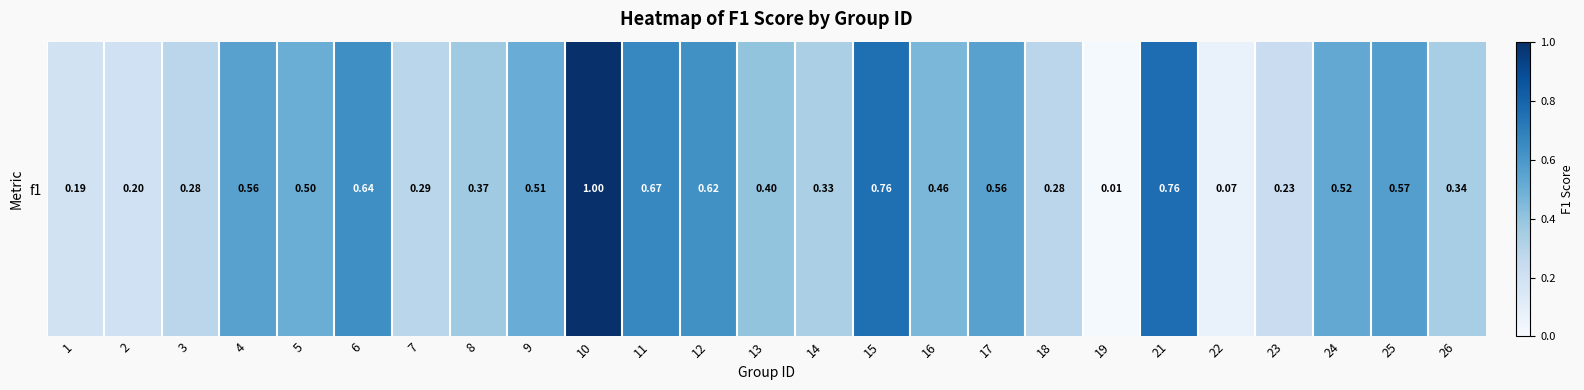

The value at 6 is 0.6. True or false?

True